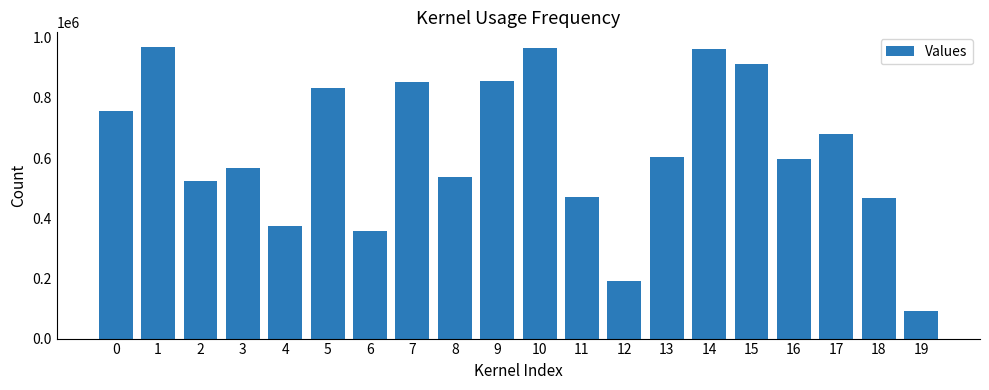

What is the average value?

629153